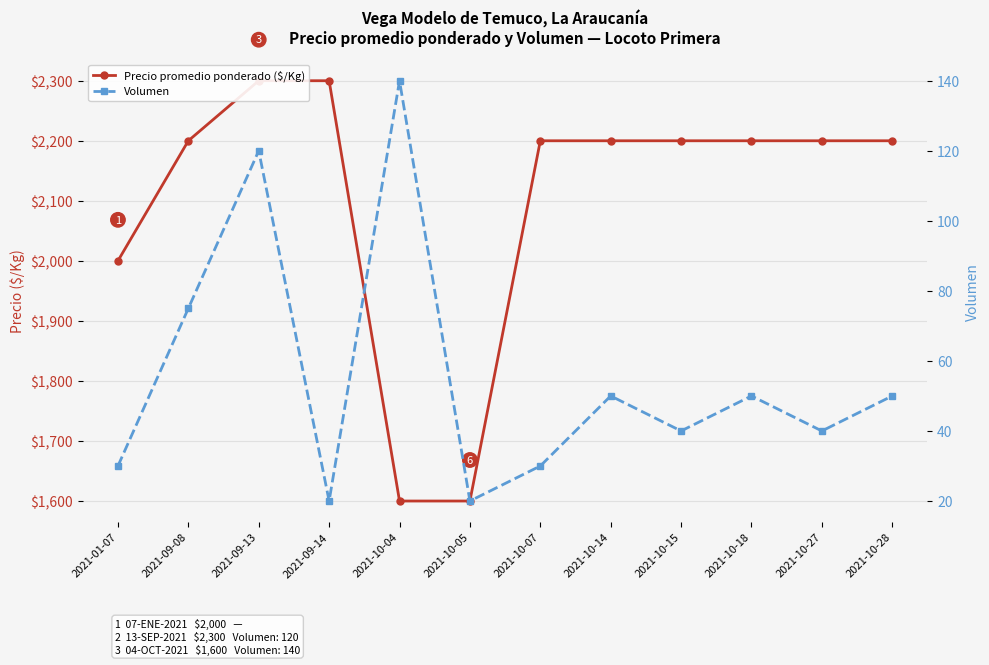

True or false: Volumen has a value of 9 at 2021-10-27.

False